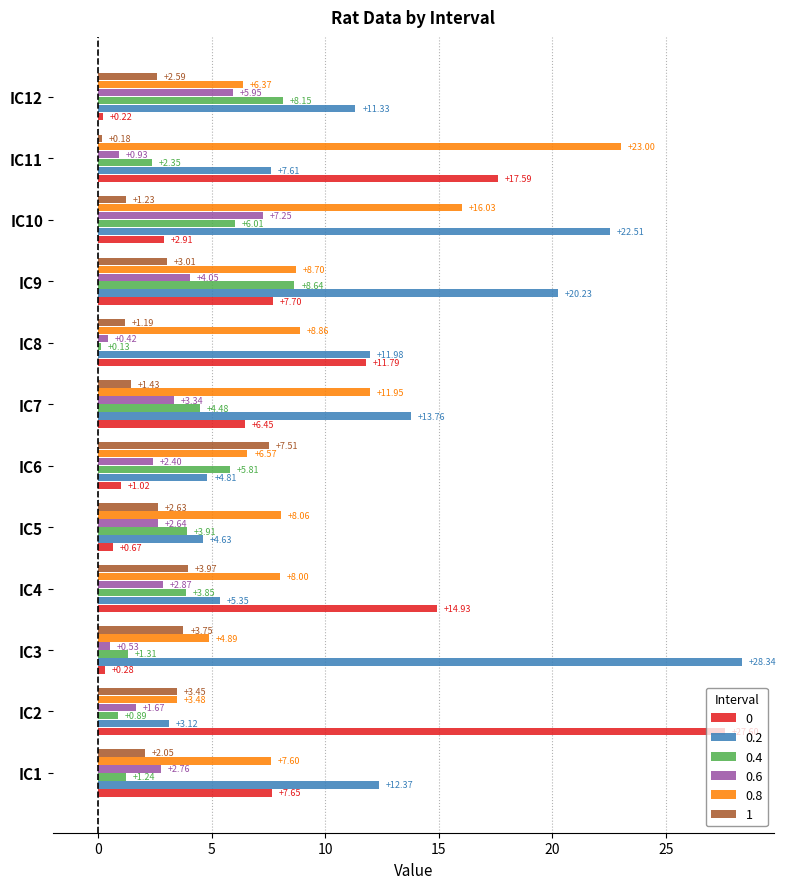

What is the difference between the 0.6 values at IC8 and IC10?

6.8